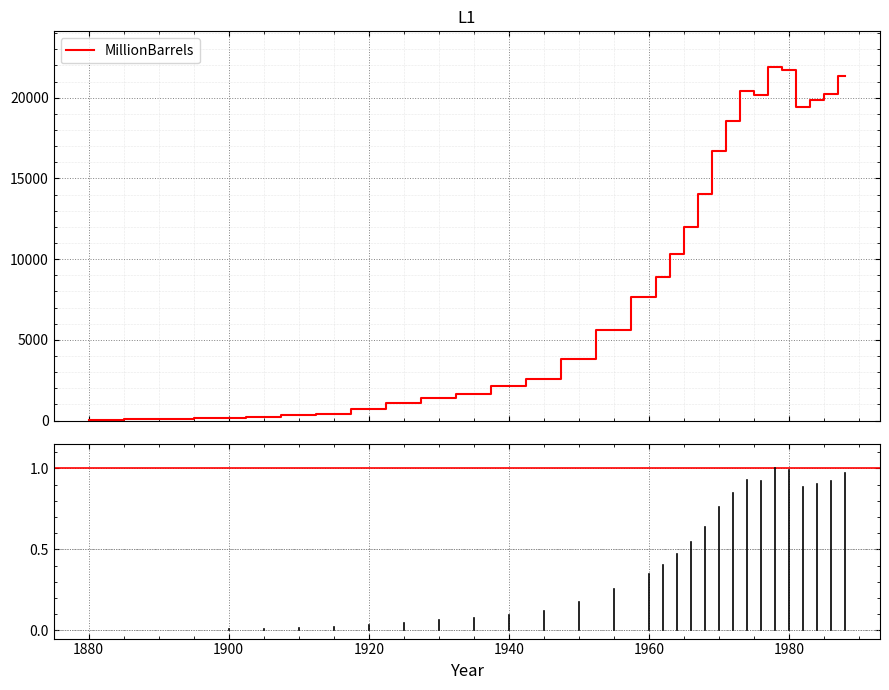

What is the difference between the maximum and minimum values?

21892